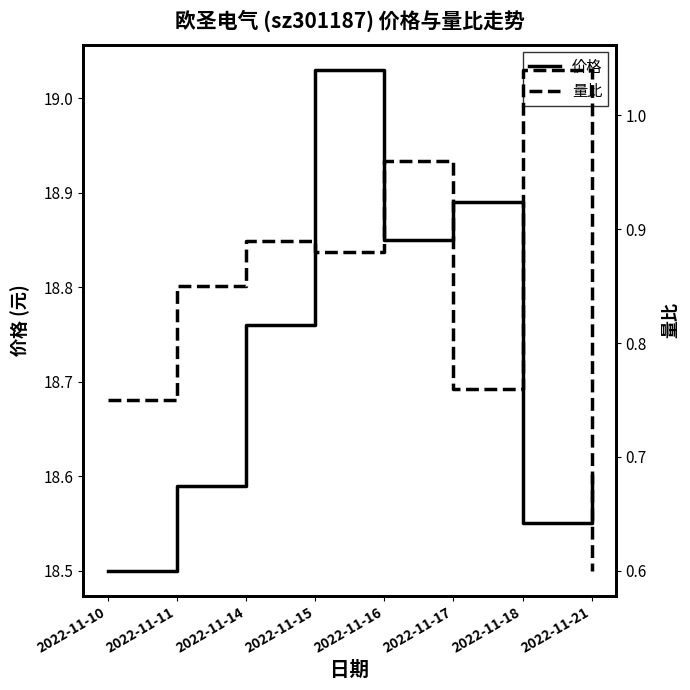

What are all the series names shown in the legend?

价格, 量比